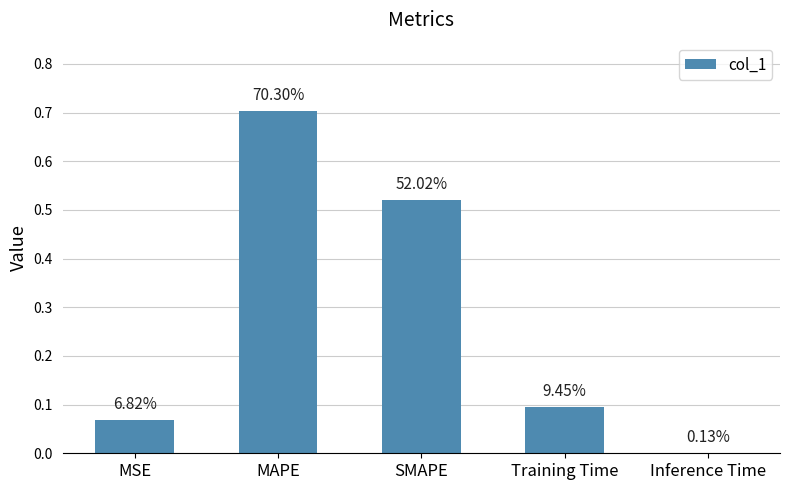

Rank the categories by value from highest to lowest.

MAPE, SMAPE, Training Time, MSE, Inference Time